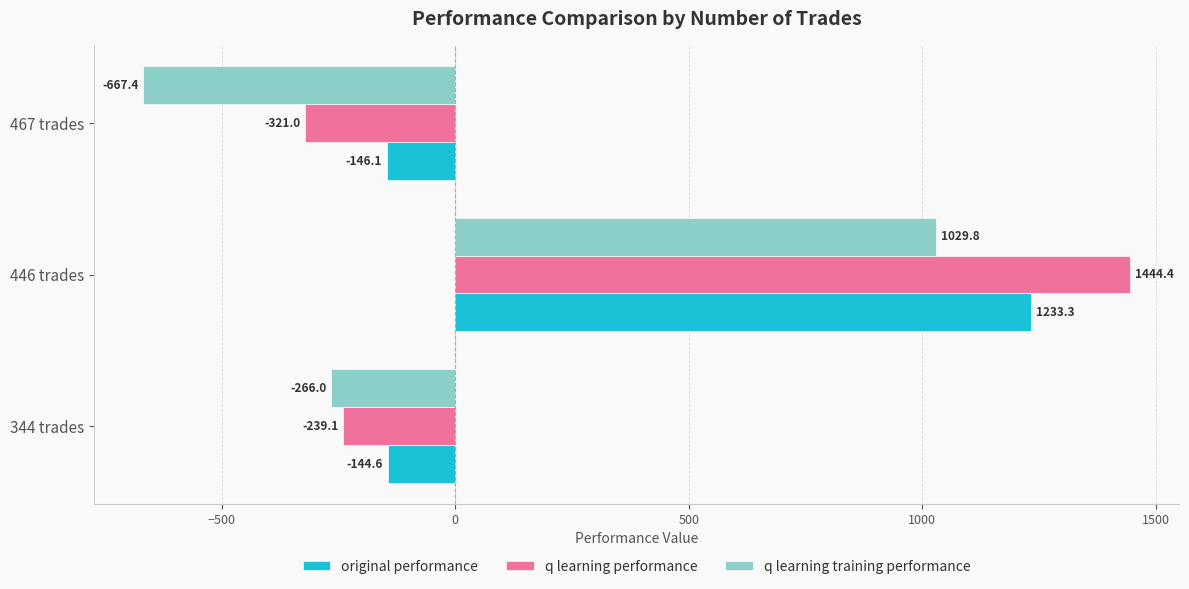

At 446 trades, list the series in order from smallest to largest.

q learning training performance, original performance, q learning performance